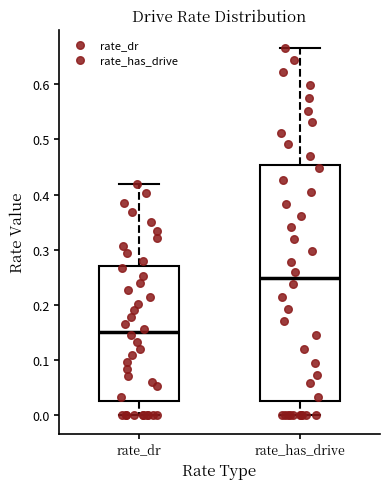

Reading left to right, read every box against the y-axis: the position of its median line, the range the box covers, and the ends of its whiskers. The values are not printed on the chart, so give them approximately, as read against the axis.

rate_dr: median 0.15, box 0.02 to 0.27, whiskers 0.00 to 0.42
rate_has_drive: median 0.25, box 0.02 to 0.45, whiskers 0.00 to 0.67